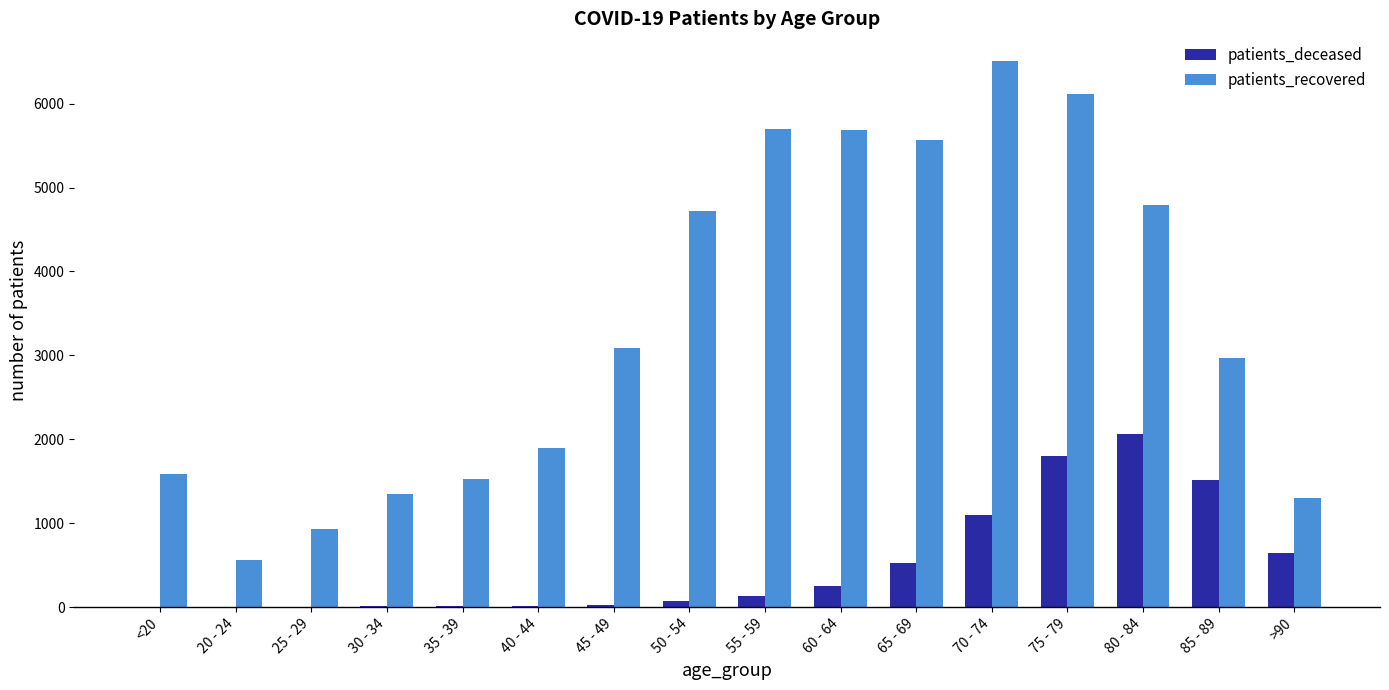

At which label does patients_recovered reach its peak?

70 - 74